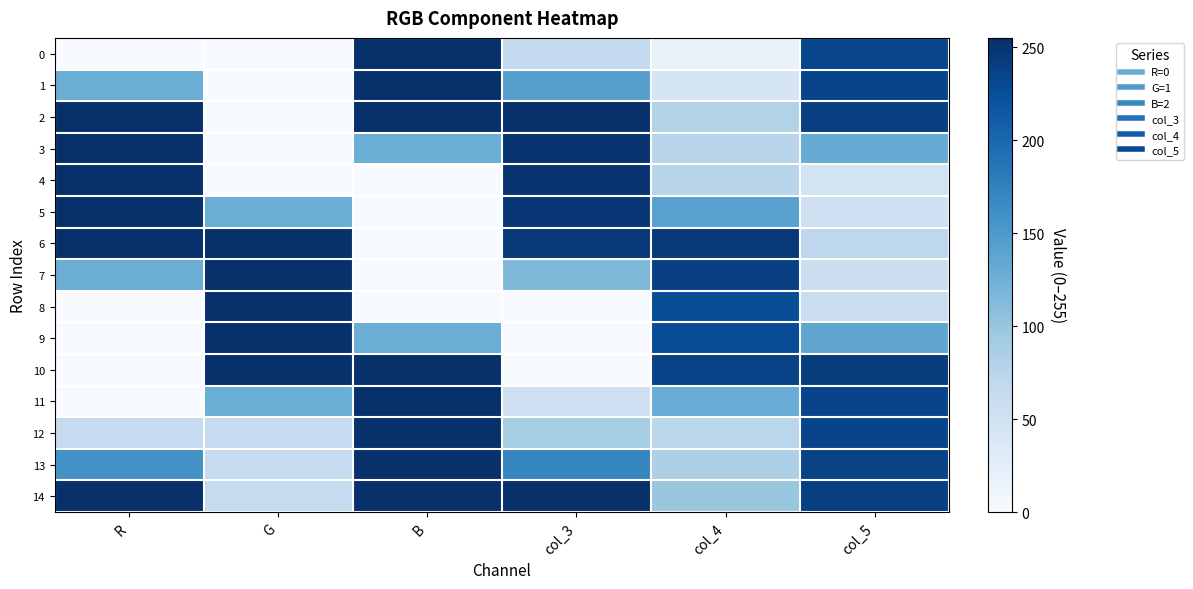

Reading right to left, list all the values displayed in this chart.

0: col_5=234	col_4=19	col_3=65	B=255	G=0	R=0
1: col_5=235	col_4=42	col_3=143	B=255	G=0	R=128
2: col_5=239	col_4=79	col_3=255	B=255	G=0	R=255
3: col_5=130	col_4=75	col_3=251	B=128	G=0	R=255
4: col_5=47	col_4=74	col_3=250	B=0	G=0	R=255
5: col_5=53	col_4=142	col_3=249	B=0	G=128	R=255
6: col_5=70	col_4=247	col_3=247	B=0	G=255	R=255
7: col_5=57	col_4=239	col_3=116	B=0	G=255	R=128
8: col_5=58	col_4=226	col_3=0	B=0	G=255	R=0
9: col_5=136	col_4=227	col_3=0	B=128	G=255	R=0
10: col_5=242	col_4=237	col_3=0	B=255	G=255	R=0
11: col_5=235	col_4=129	col_3=53	B=255	G=128	R=0
12: col_5=235	col_4=73	col_3=90	B=255	G=63	R=63
13: col_5=236	col_4=83	col_3=171	B=255	G=63	R=159
14: col_5=240	col_4=98	col_3=255	B=255	G=63	R=255